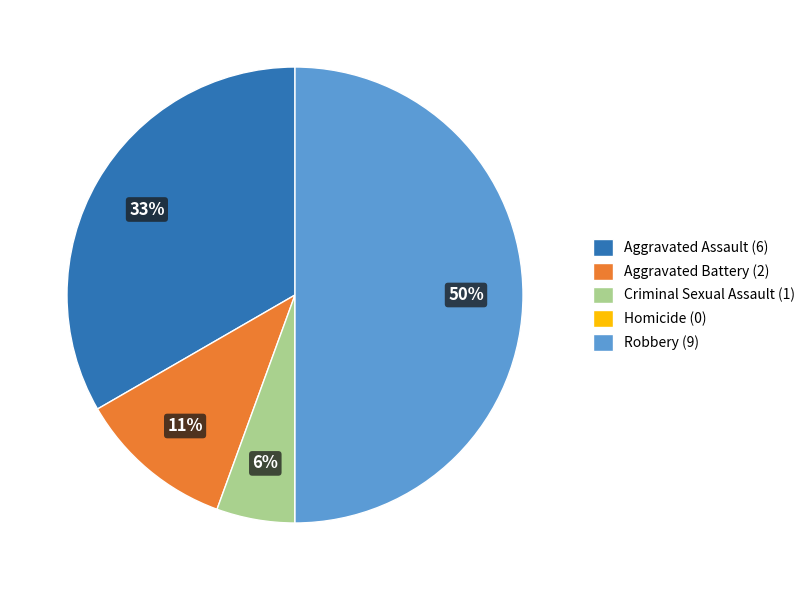

Does Aggravated Battery (2) account for over 50% of the chart?

No